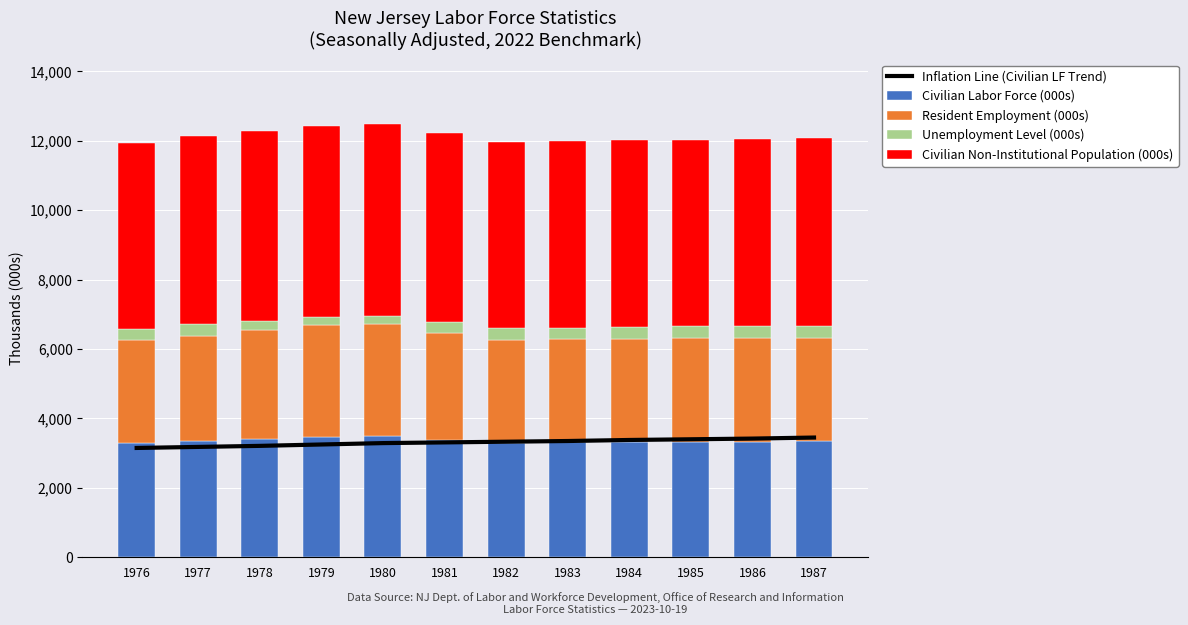

The value of Civilian Non-Institutional Population (000s) at 1981 is 7495.5. True or false?

False